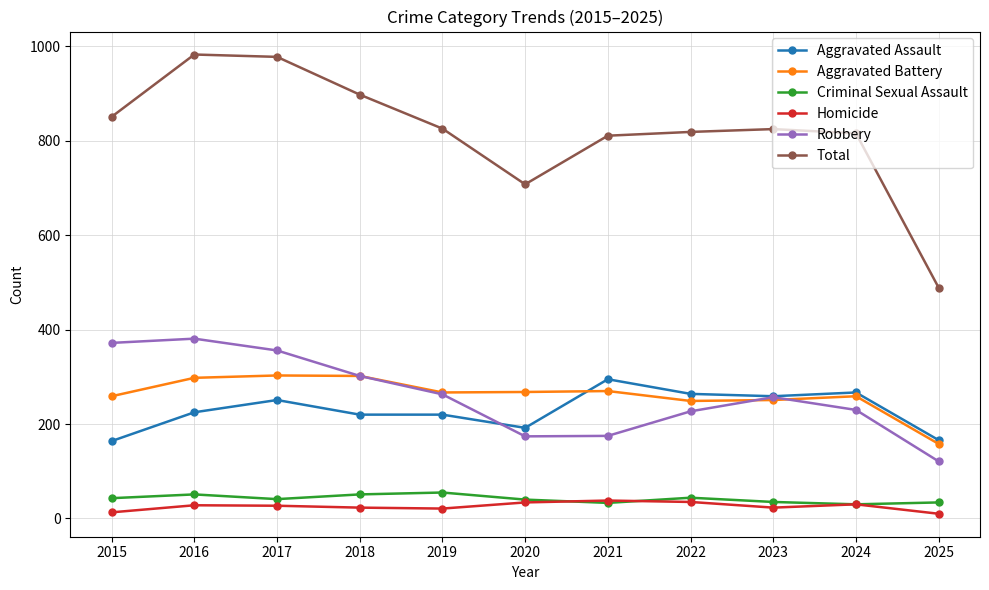

True or false: Criminal Sexual Assault has more than 0 interior local peaks.

True